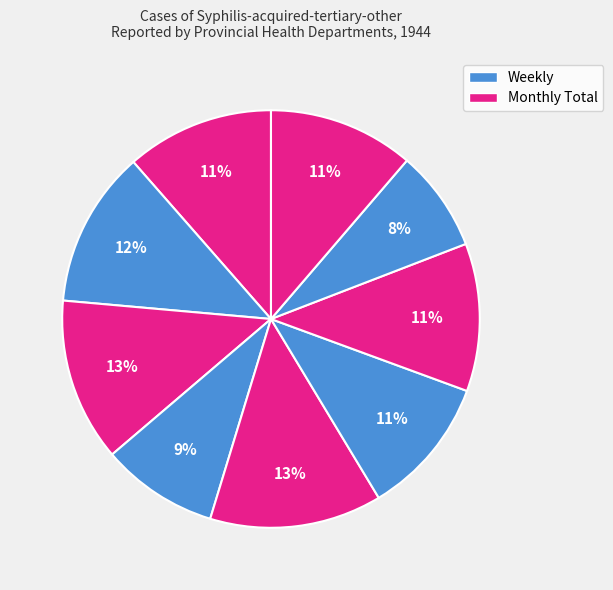

Is there any slice that represents more than half of the pie?

No